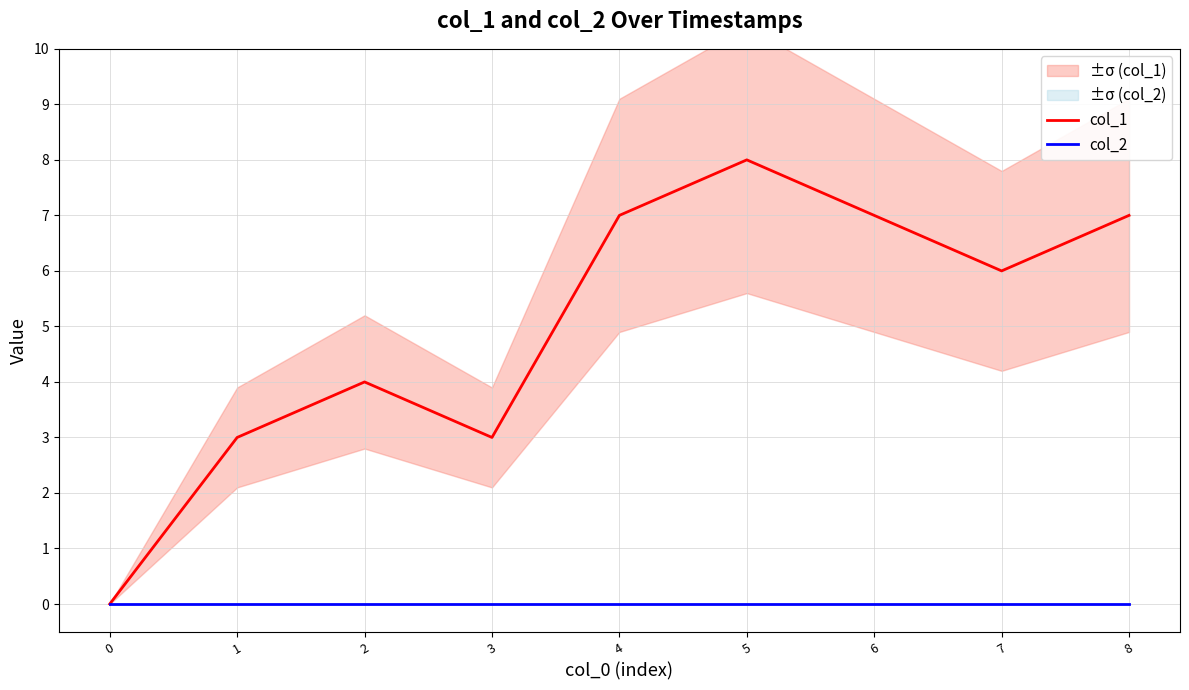

True or false: col_1 and col_2 intersect in this chart.

False